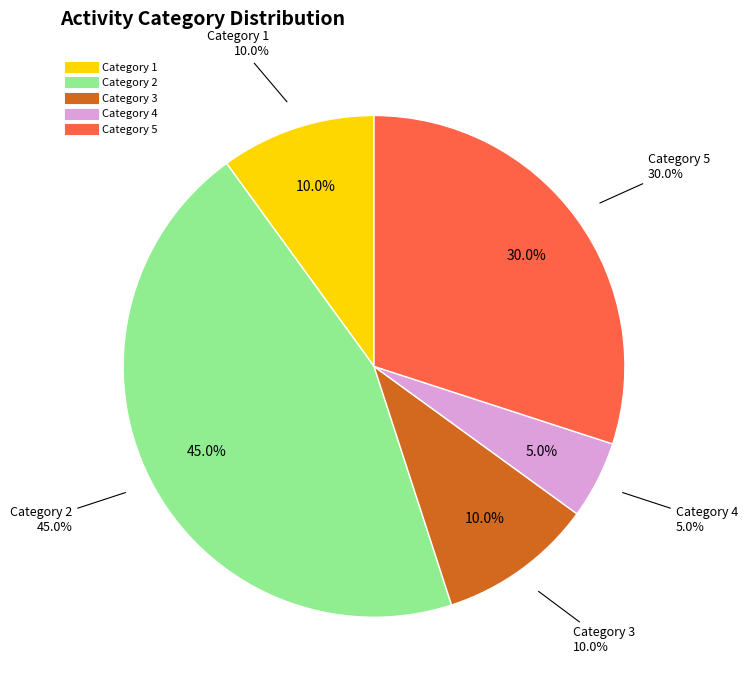

How many segments does this pie chart have?

5